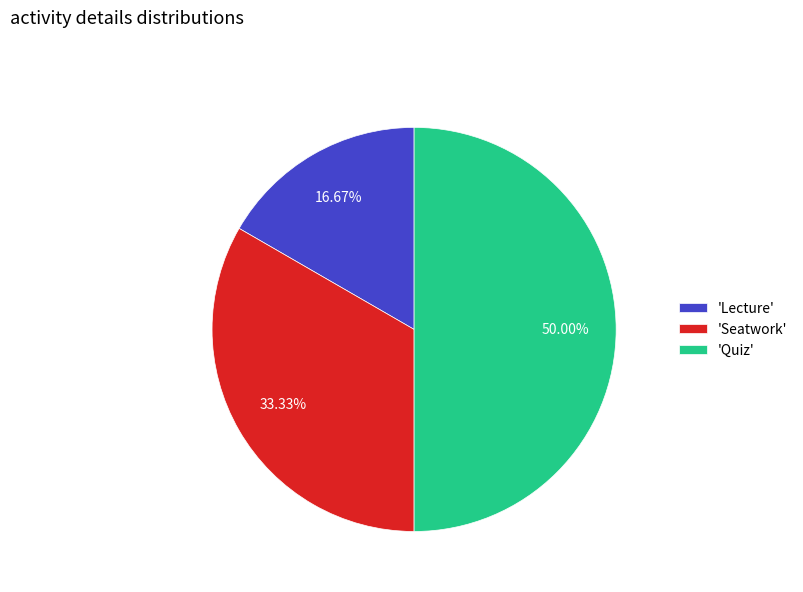

To the nearest percent, what is the average slice percentage?

33%